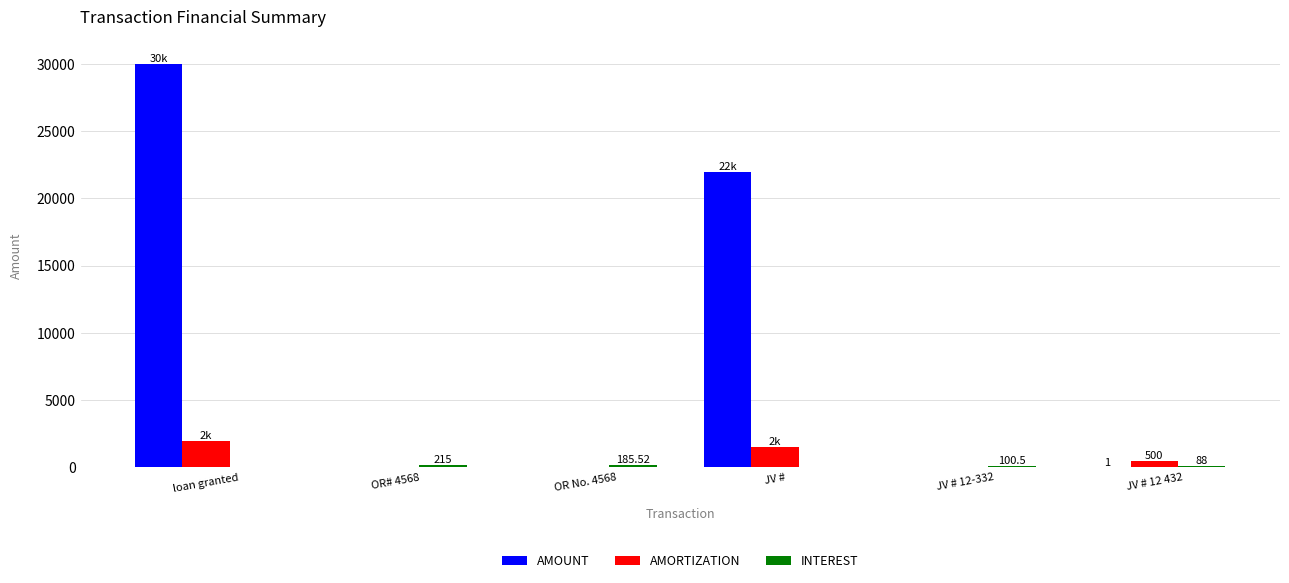

How many distinct data groups are displayed?

3